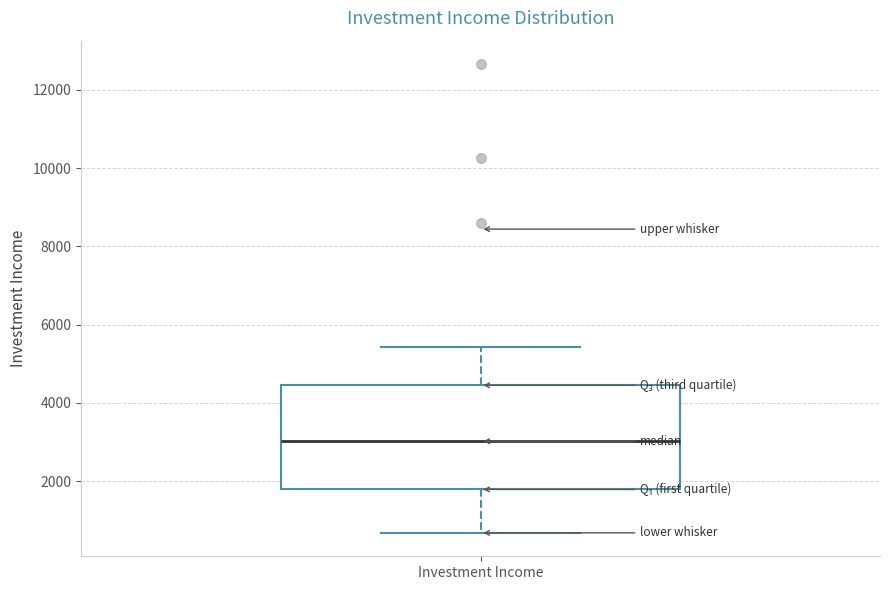

Transcribe this box plot: give where the median line is, the range the box spans, and where the two whiskers end, as read against the y-axis. The values are not printed on the chart, so give them approximately, as read against the axis.

median 3000, box 1800 to 4400, whiskers 600 to 5400